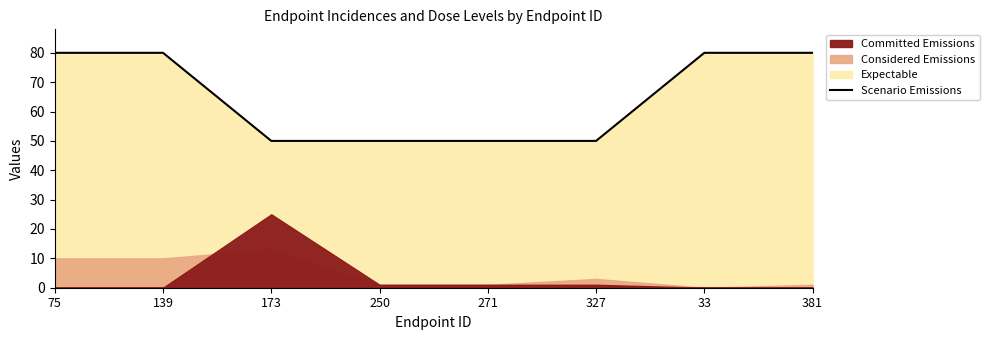

What is the sum of the values at 327 and 250?

100